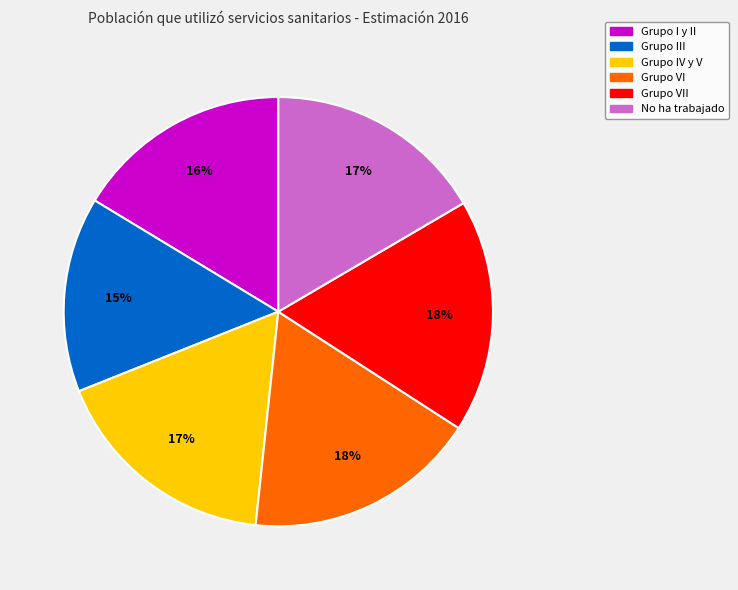

The No ha trabajado slice represents 17% of the pie. True or false?

True